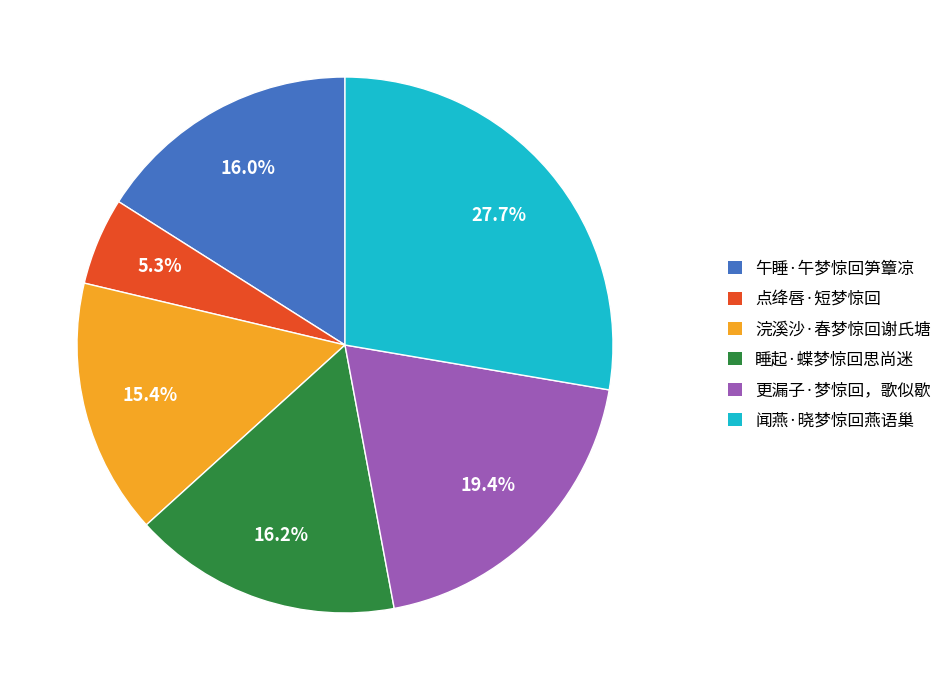

Between 点绛唇·短梦惊回 and 浣溪沙·春梦惊回谢氏塘, which is larger?

浣溪沙·春梦惊回谢氏塘